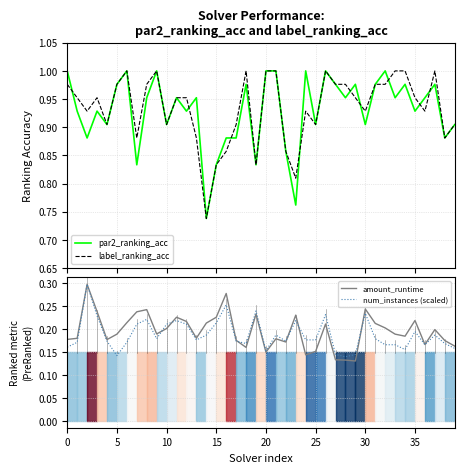

What are all the series names shown in the legend?

par2_ranking_acc, label_ranking_acc, amount_runtime, num_instances (scaled)